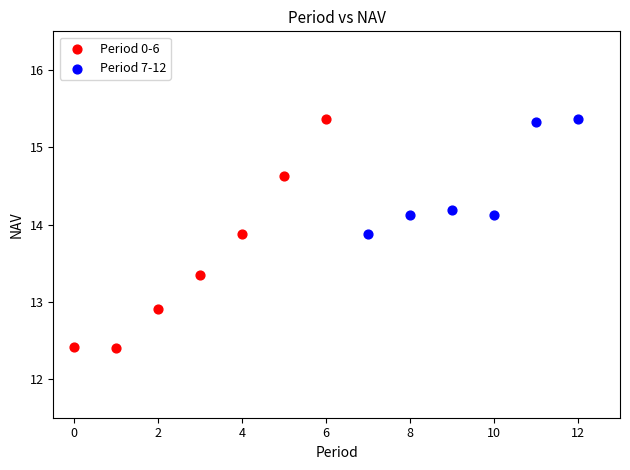

Which series reaches the minimum Y coordinate?

Period 0-6